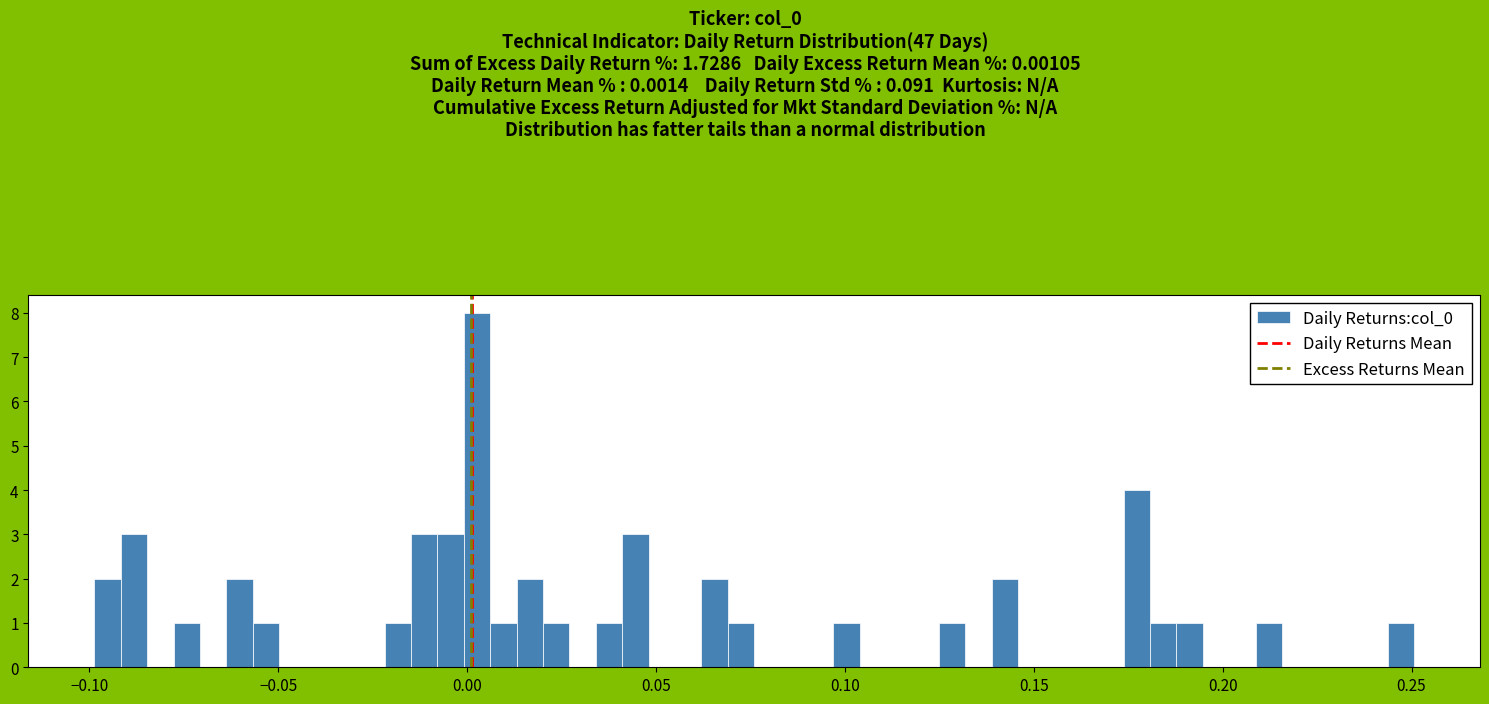

Around what value on the x-axis is the tallest bar? Give the approximate position of its centre, as read against the axis.

0.005